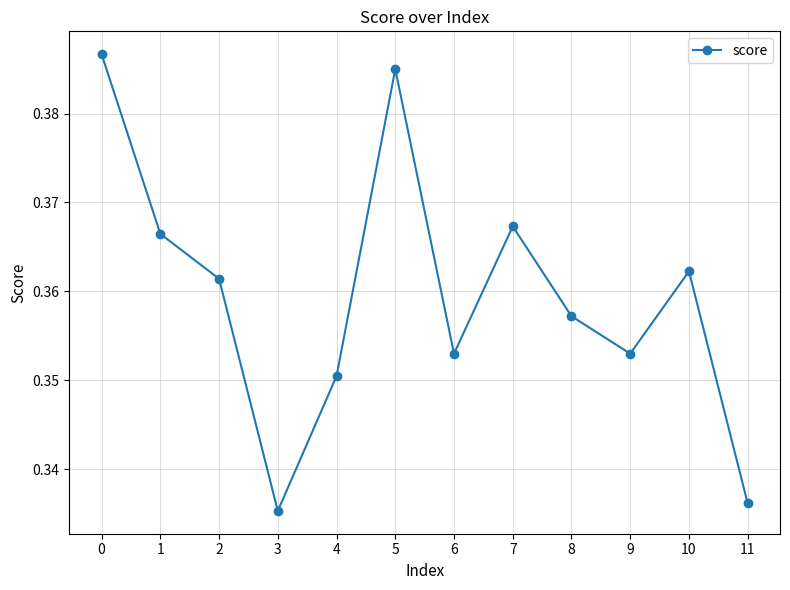

The chart shows a value of 0.1 at 1. True or false?

False